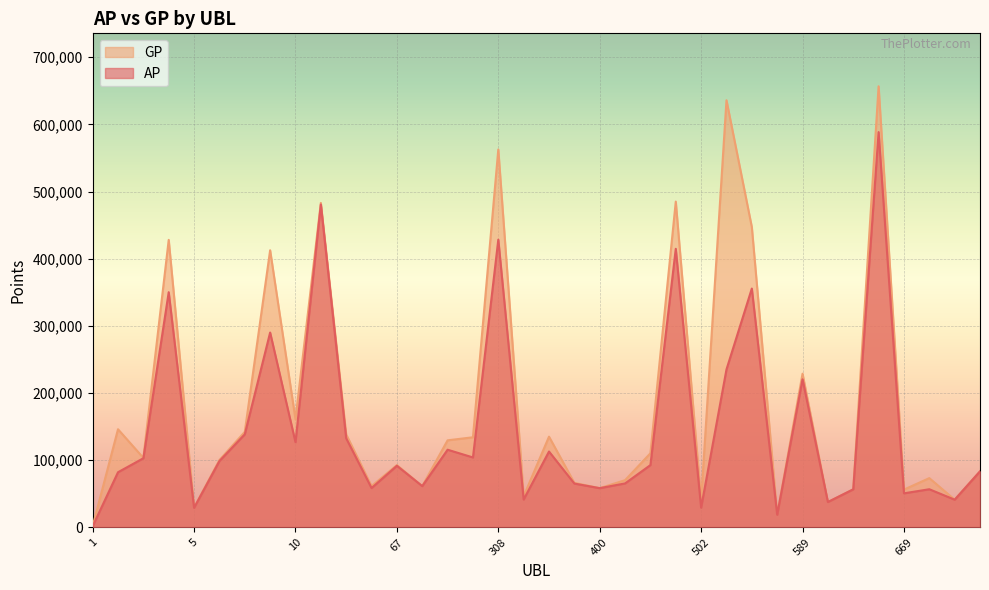

Rank the series at 5 from highest to lowest value.

GP, AP